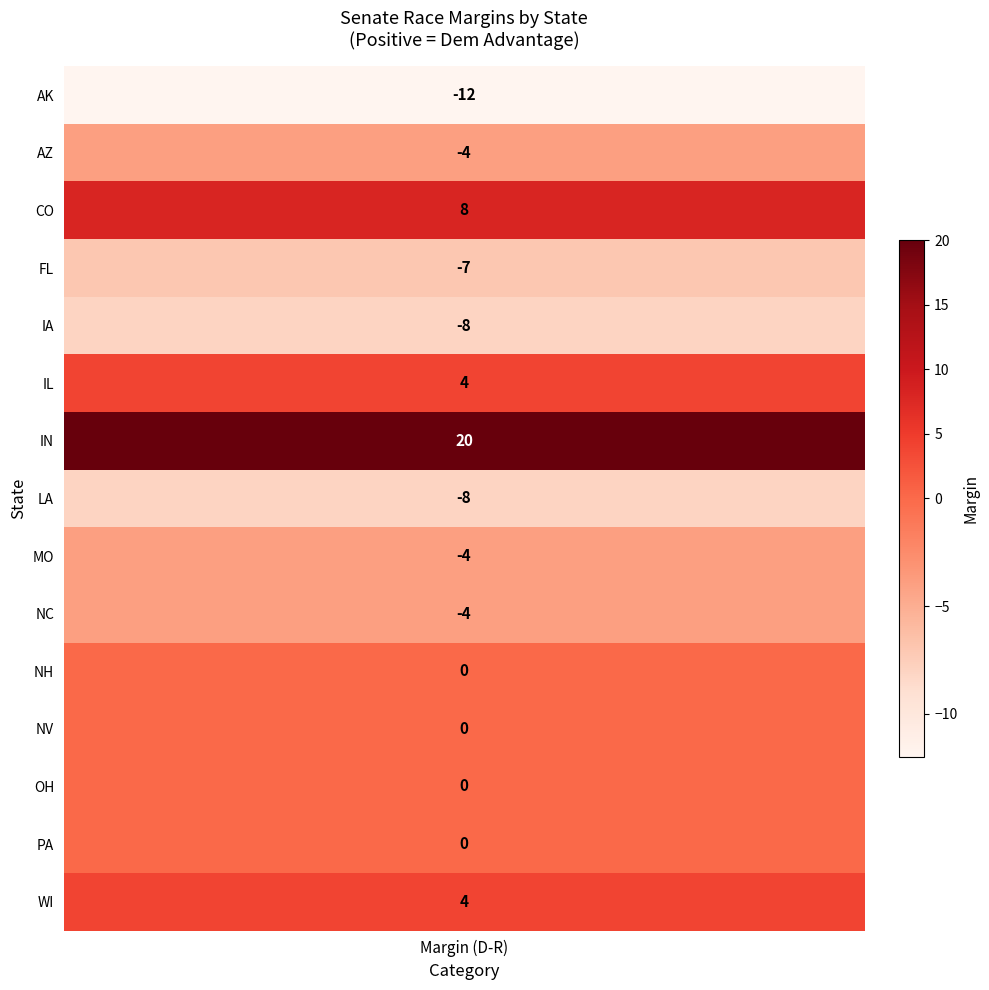

What is the sum of all values?

-11